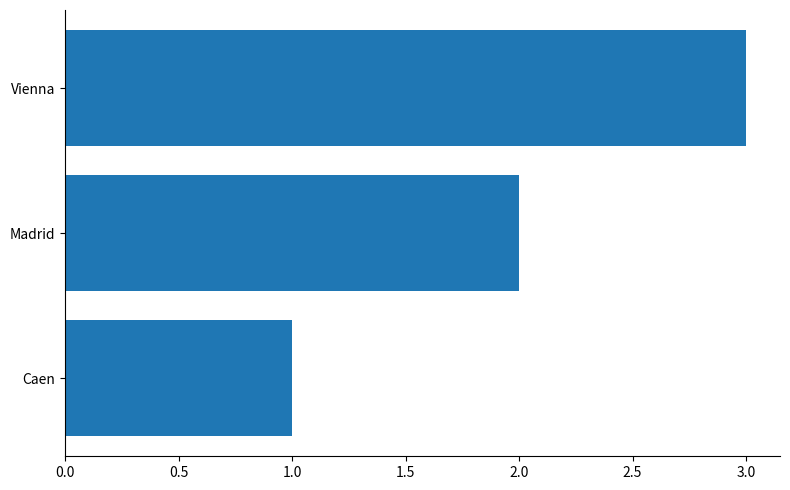

True or false: the data shows 3 at Madrid.

False